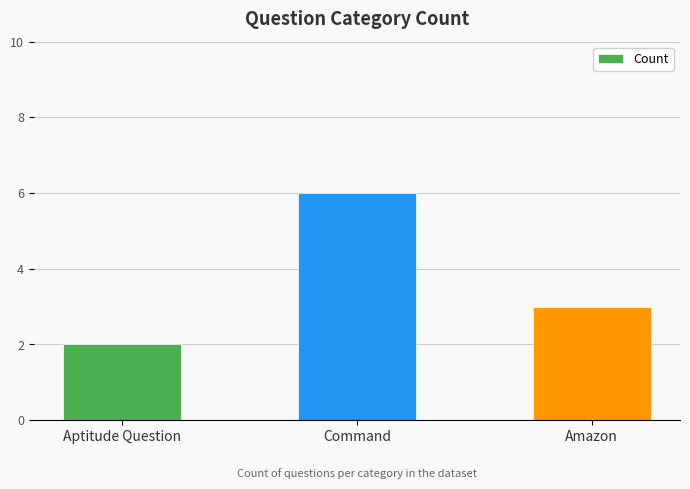

What is the value of the 2nd bar from the left?

6